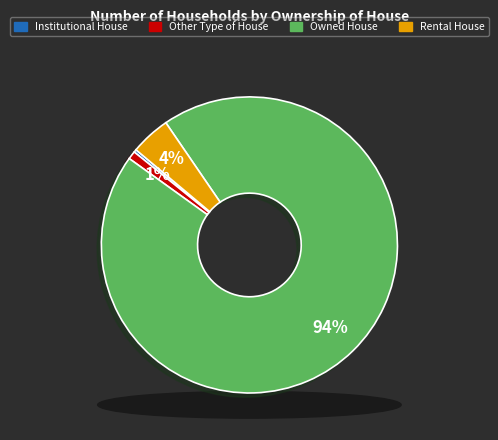

What percentage is NOT represented by Other Type of House?

99.1%